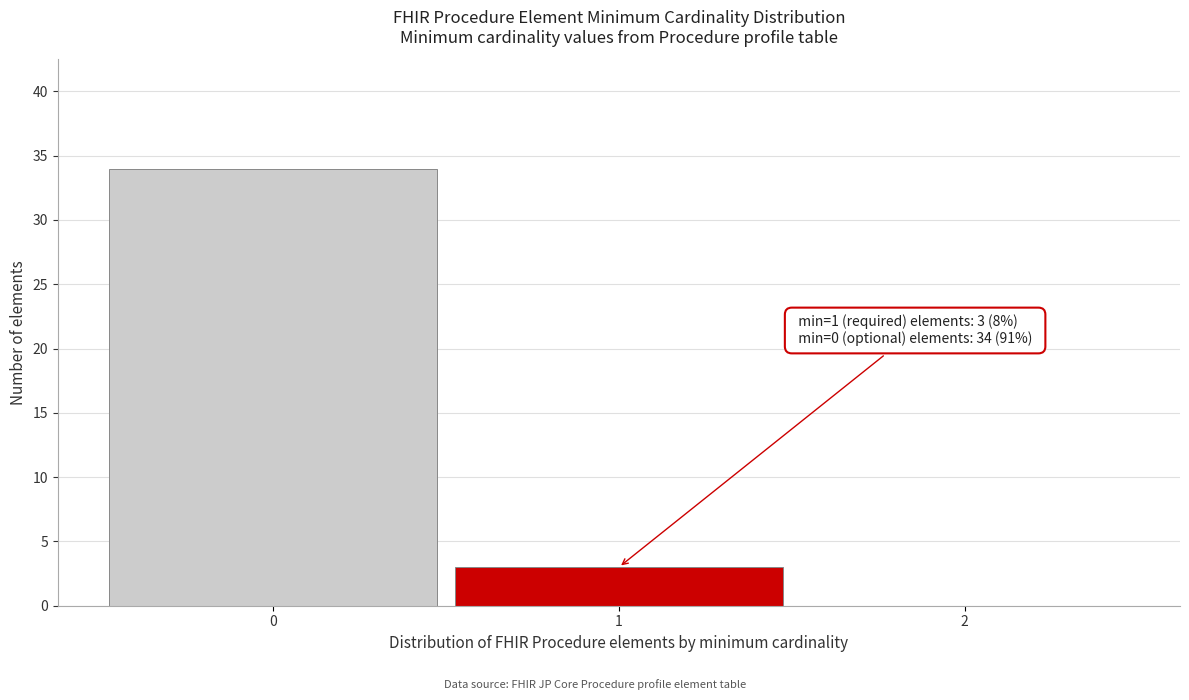

Which range on the x-axis has the tallest bar?

-0.5 to 0.5